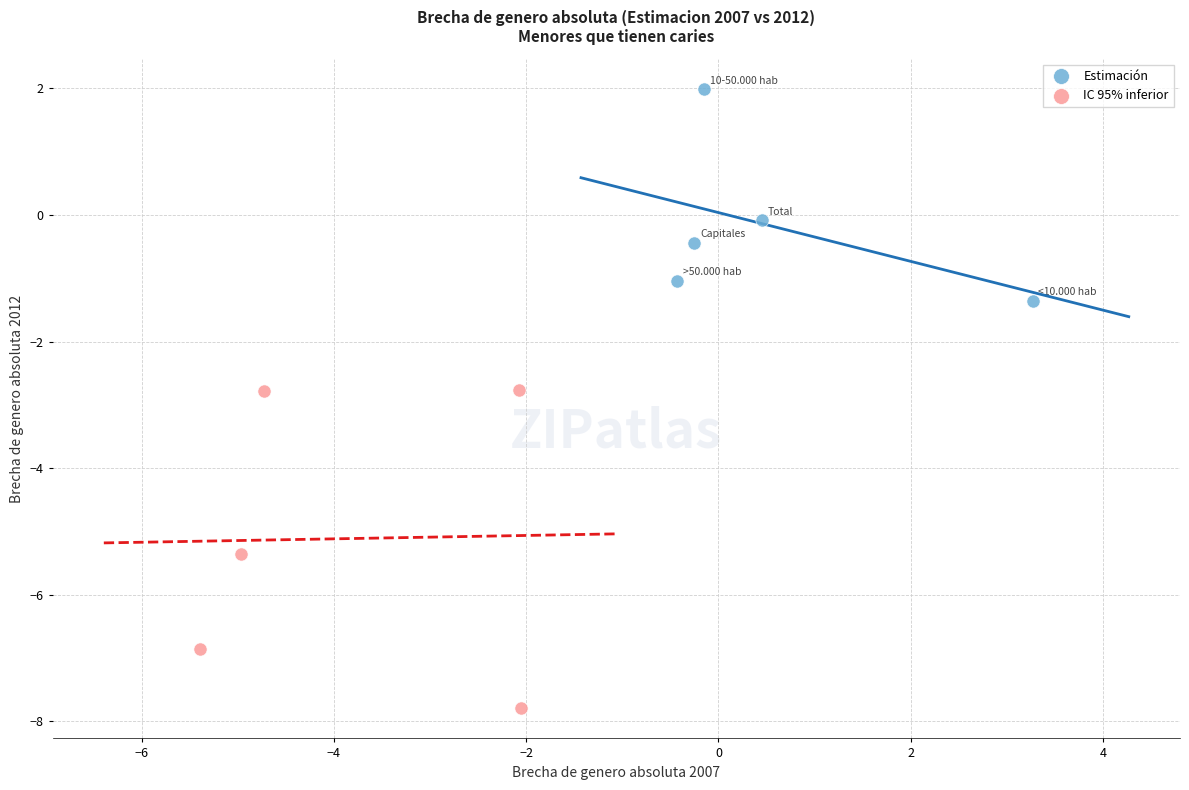

Which series contains the highest Y value?

Estimación